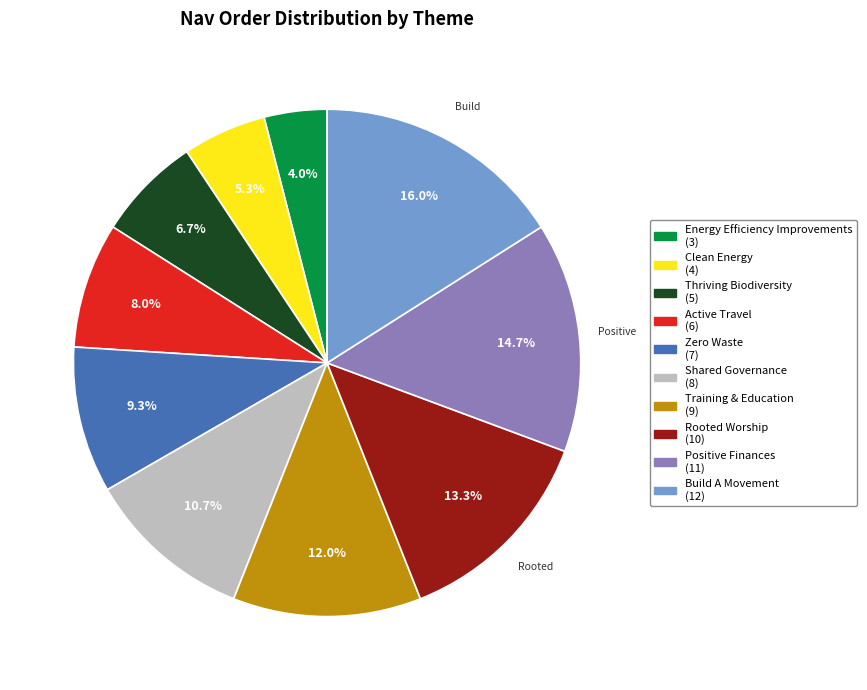

Count the number of slices in the pie.

10